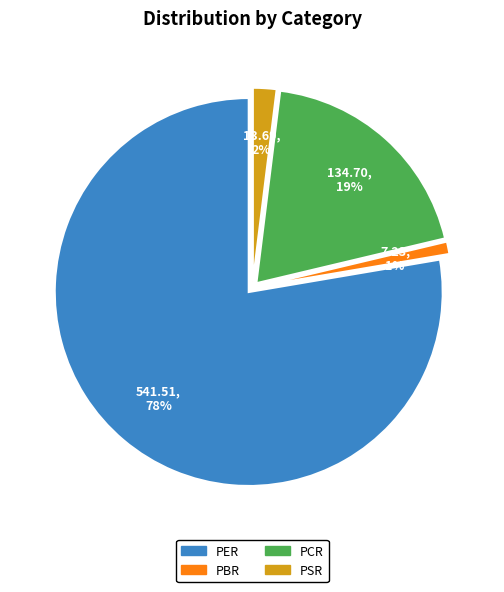

To the nearest percent, what percentage of the pie is PSR?

2%